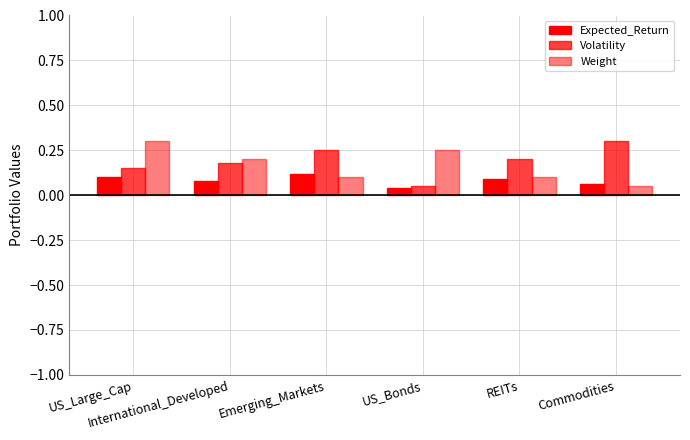

What is the difference between the Weight values at Emerging_Markets and US_Bonds?

0.1